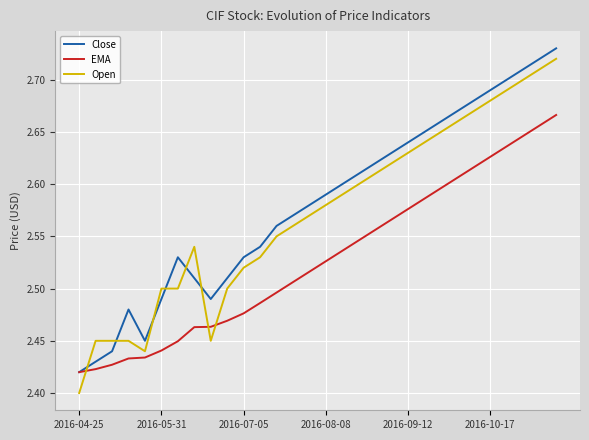

How many times do Open and Close cross each other?

6